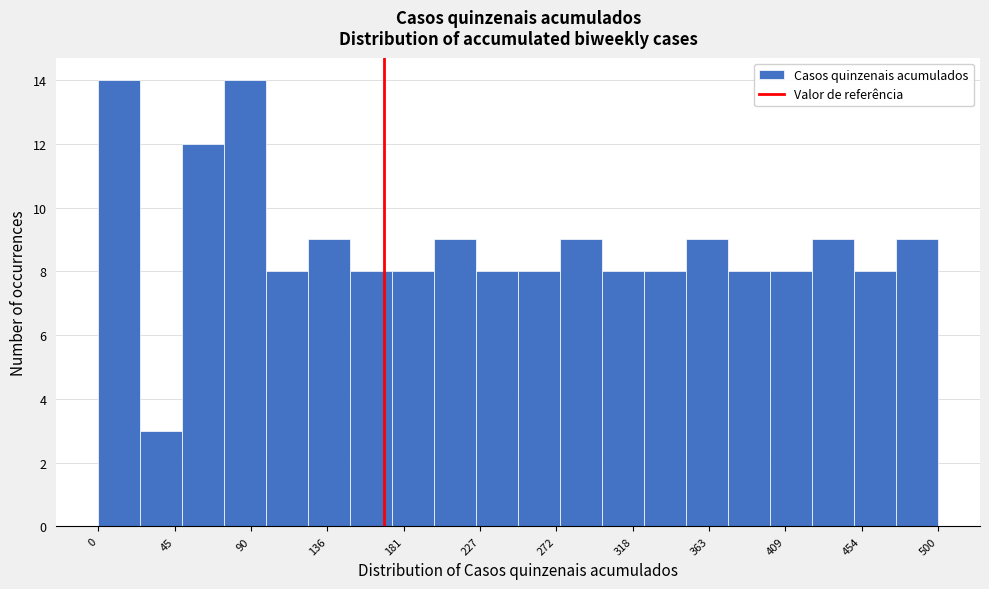

Reading left to right, list every bar in this chart as the range it spans on the x-axis followed by its height. The values are not printed on the chart, so give them approximately, as read against the axis.

0 to 25: 14
25 to 50: 3
50 to 75: 12
75 to 100: 14
100 to 125: 8
125 to 150: 9
150 to 175: 8
175 to 200: 8
200 to 225: 9
225 to 250: 8
250 to 275: 8
275 to 300: 9
300 to 325: 8
325 to 350: 8
350 to 375: 9
375 to 400: 8
400 to 425: 8
425 to 450: 9
450 to 475: 8
475 to 500: 9